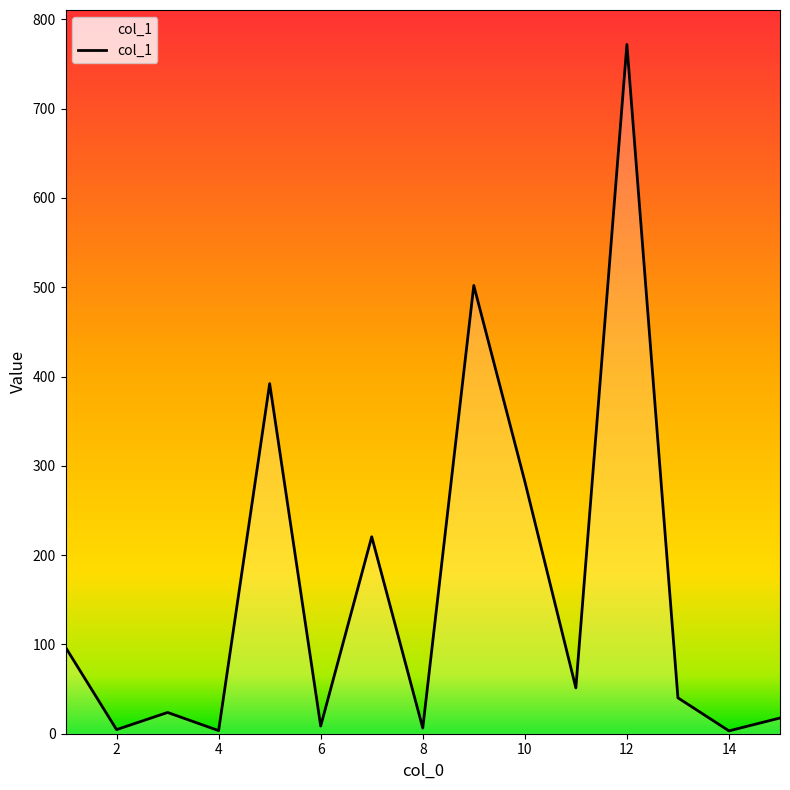

What is the greatest value displayed?

771.9